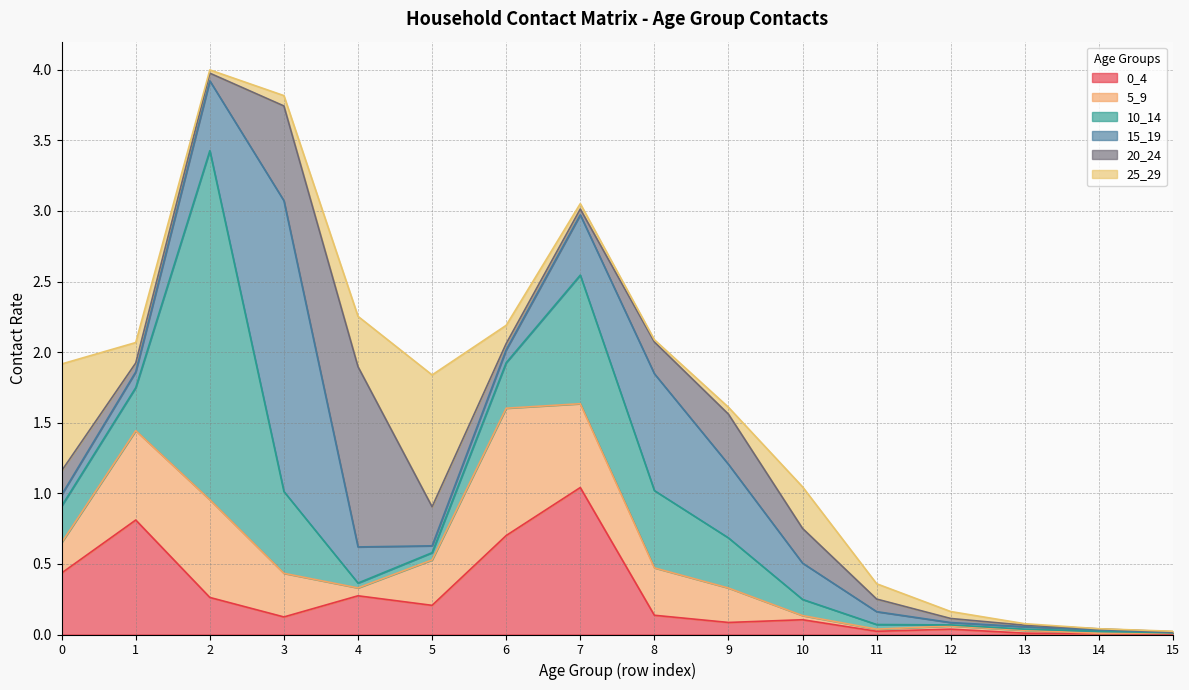

Which series ends up on top after the final intersection of 20_24 and 15_19?

20_24